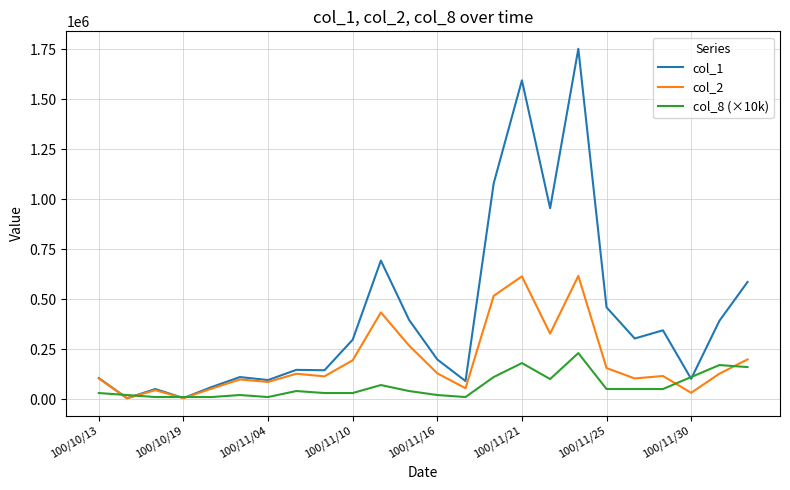

What is the greatest value displayed?

1753000